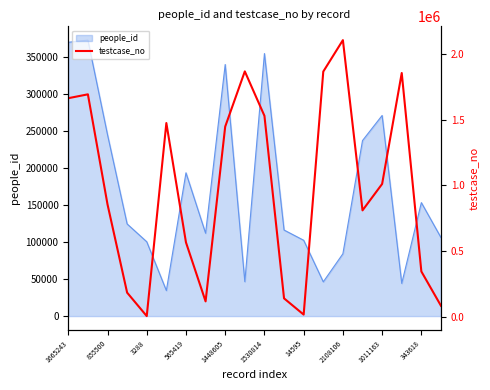

At which label is people_id closest to 203879?

565419